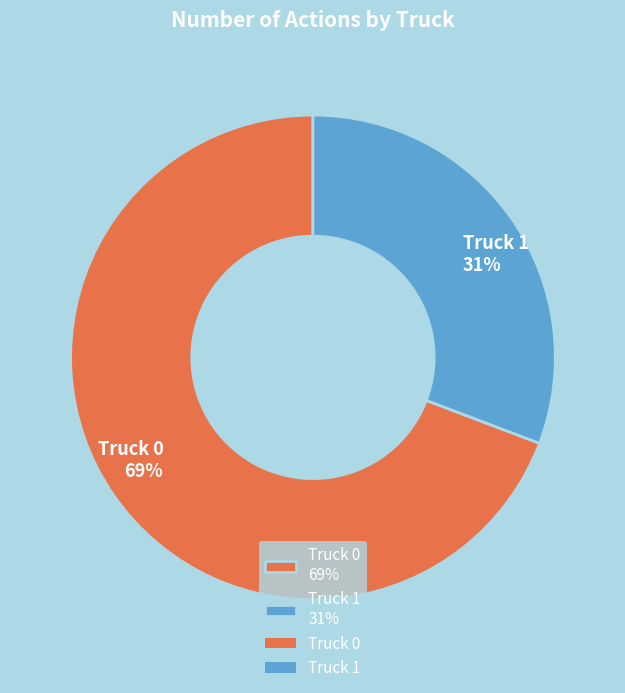

True or false: Truck 0 accounts for 69% of the total.

True